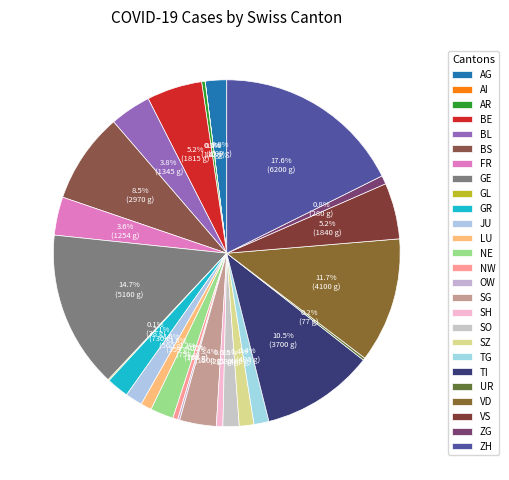

What is the change in value from AR to GL?

-74